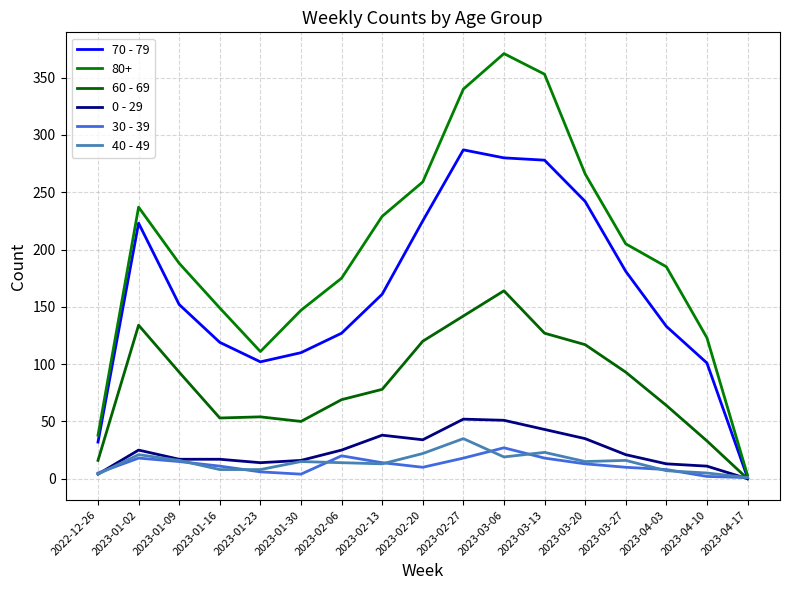

At which label does 30 - 39 first exceed 11?

2023-01-02